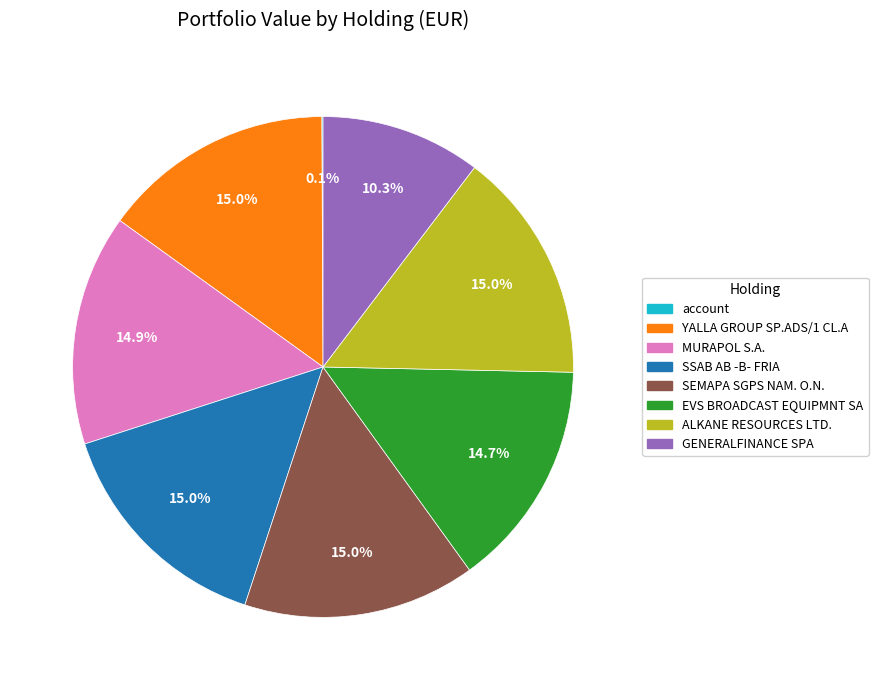

Does ALKANE RESOURCES LTD. represent more than half of the total?

No